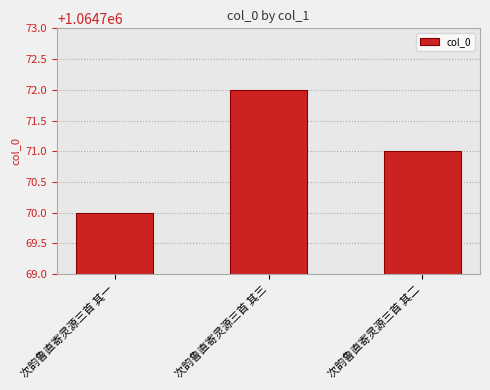

How many values are between 1064770 and 1064772?

3